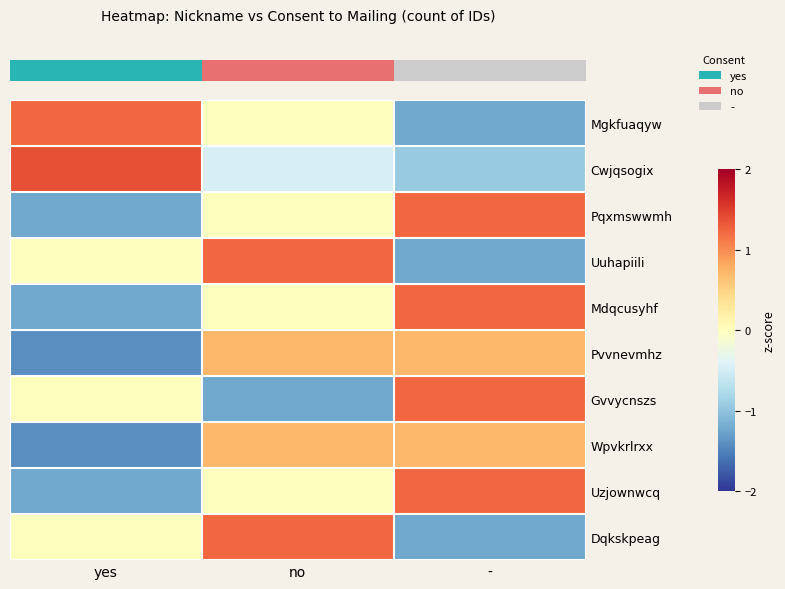

Reading left to right, list all the values displayed in this chart.

row_0: 1.2	0.0	-1.2
row_1: 1.4	-0.5	-0.9
row_2: -1.2	0.0	1.2
row_3: 0.0	1.2	-1.2
row_4: -1.2	0.0	1.2
row_5: -1.4	0.7	0.7
row_6: 0.0	-1.2	1.2
row_7: -1.4	0.7	0.7
row_8: -1.2	0.0	1.2
row_9: 0.0	1.2	-1.2